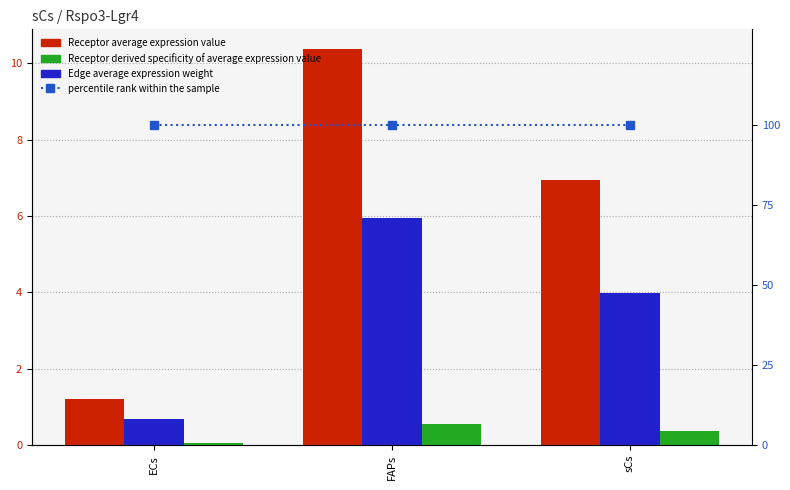

Which category has the highest value in the Receptor average expression value series?

FAPs